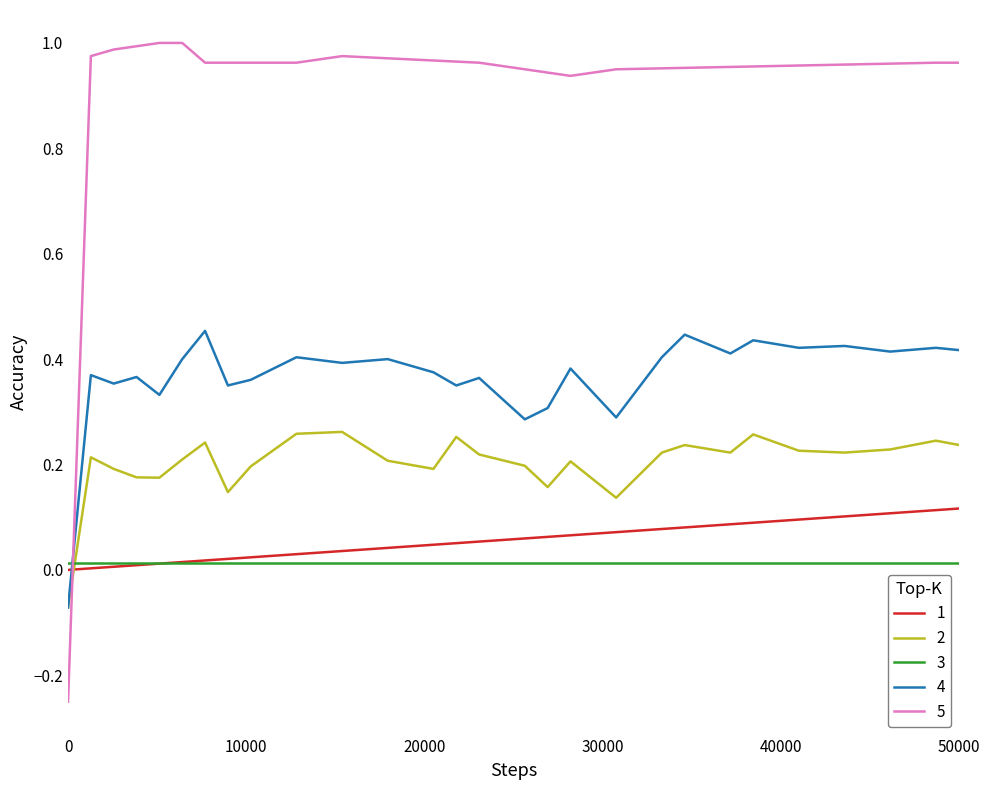

Which series ends up on top after the final intersection of 4 and 3?

4